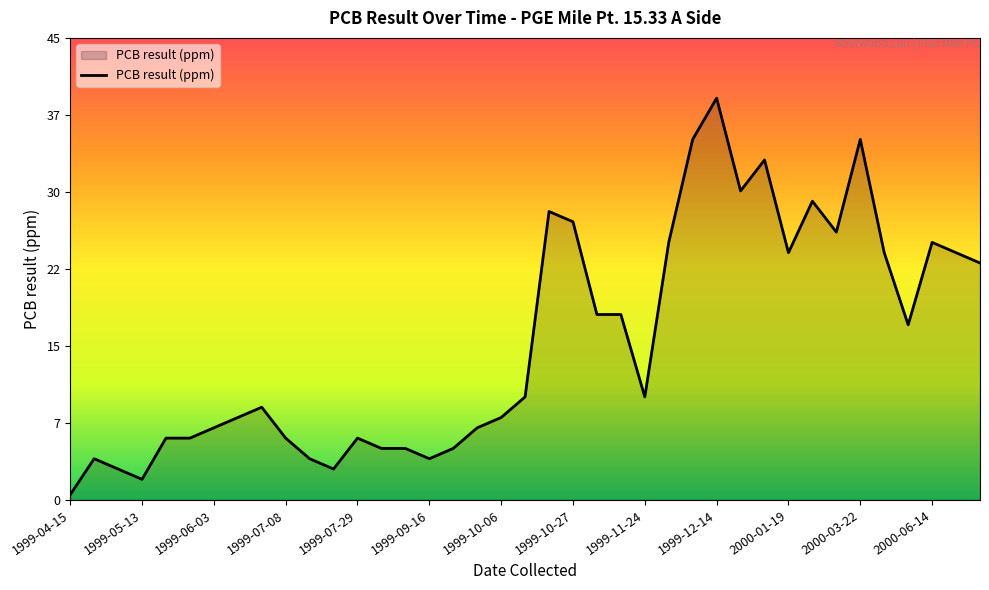

Does the chart display data point markers on the line(s)?

No